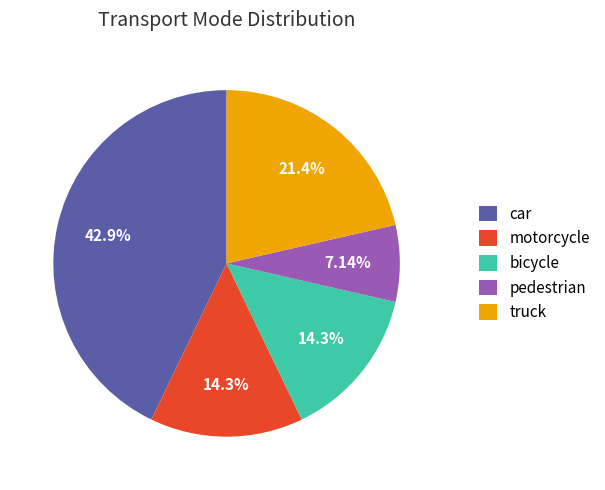

What is the smallest slice in the pie chart?

pedestrian